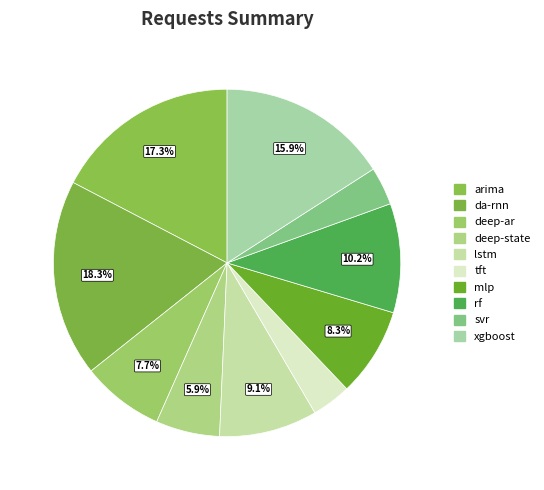

Rank the categories by value from highest to lowest.

da-rnn, arima, xgboost, rf, lstm, mlp, deep-ar, deep-state, tft, svr